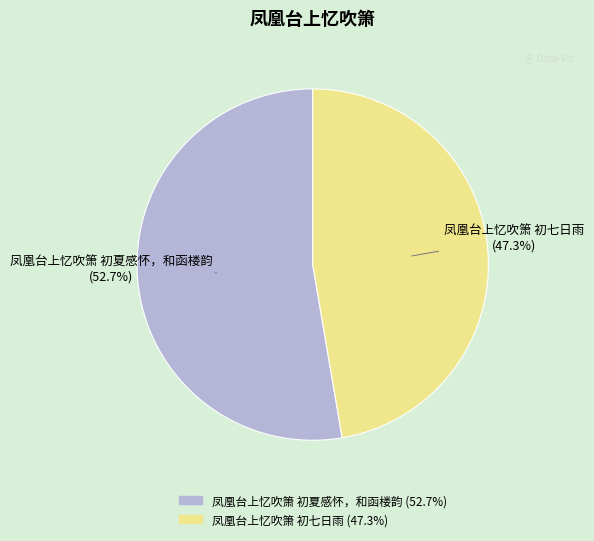

What is the ratio of the value at 凤凰台上忆吹箫 初七日雨 to the value at 凤凰台上忆吹箫 初夏感怀，和函楼韵?

0.9